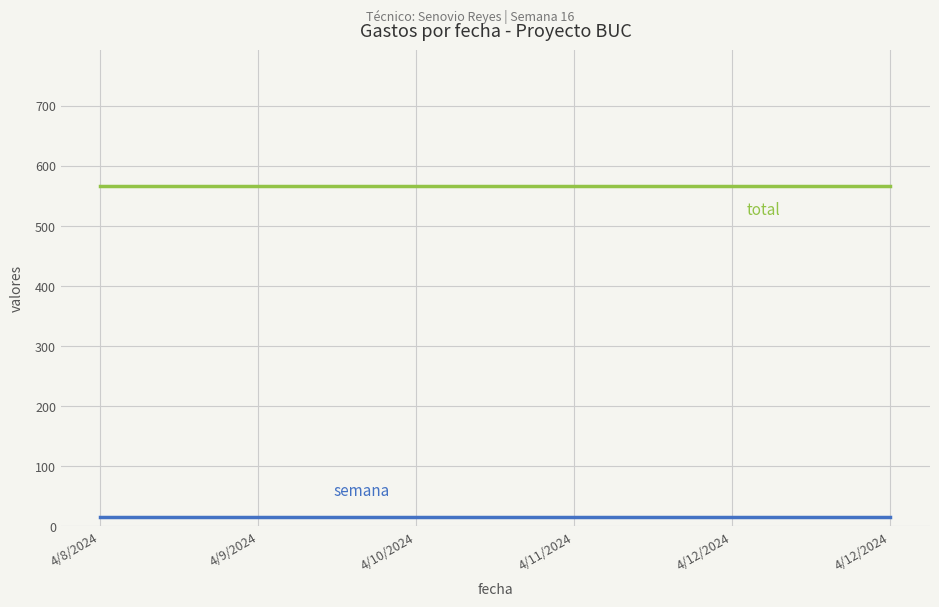

What is the label of the 2nd point from the left?

4/9/2024